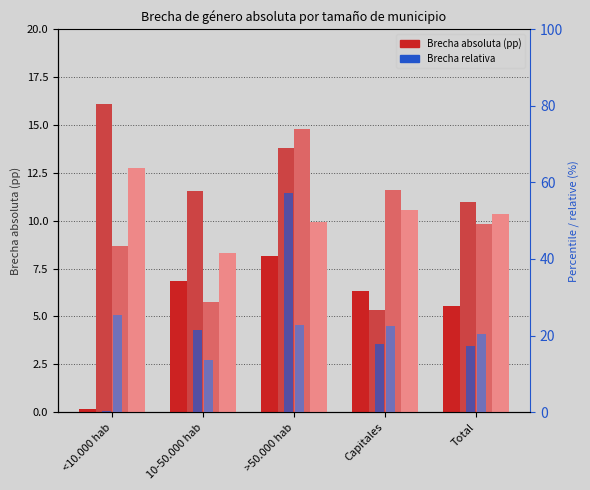

What value does the Rel 2023 series have at Total?

20.5